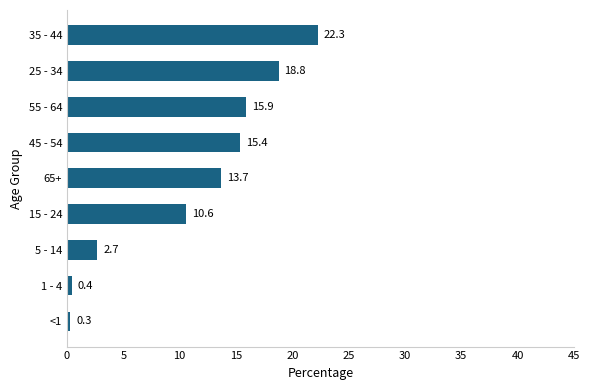

What is the average value?

11.1